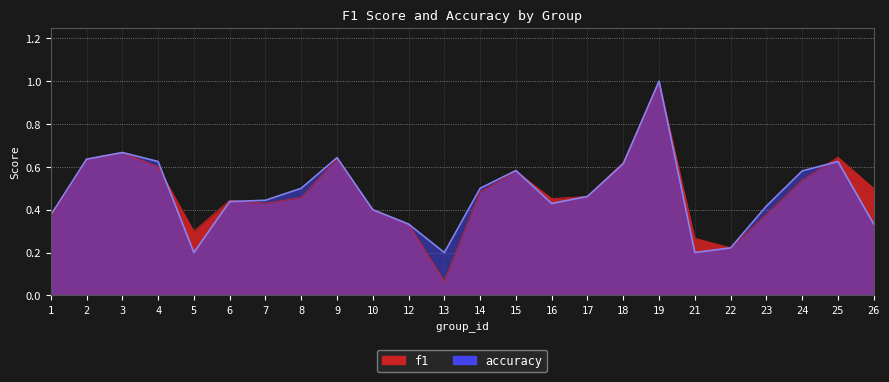

How many lines are shown in the chart?

2